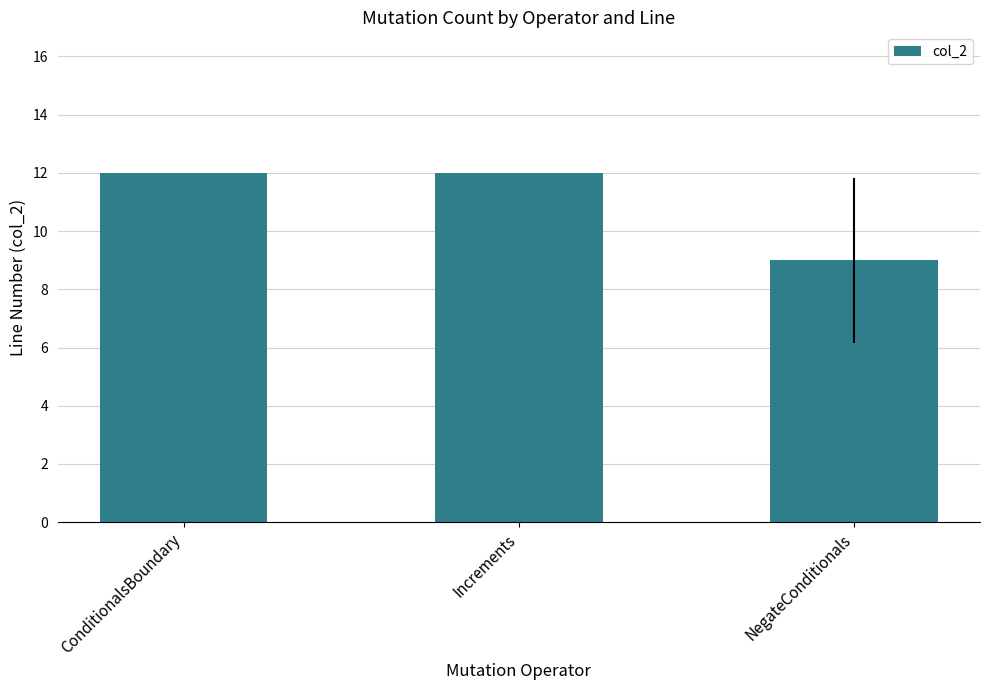

What is the sum of all values?

33